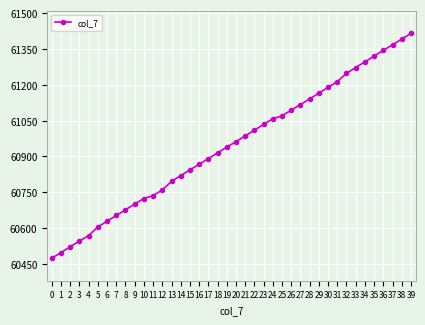

How many categories are shown in the chart?

40